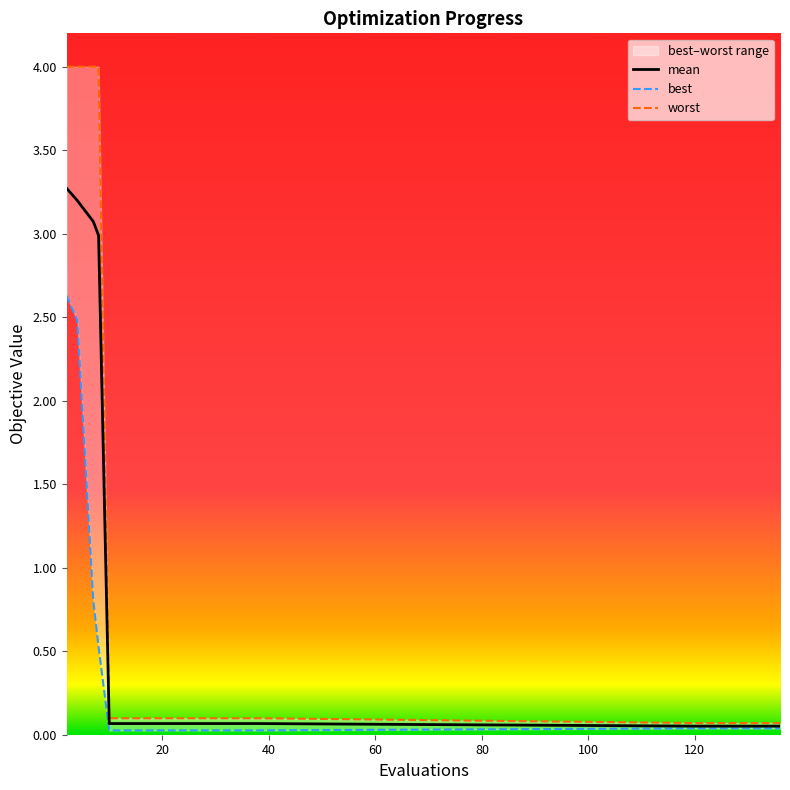

What is the highest value of the mean series?

3.3